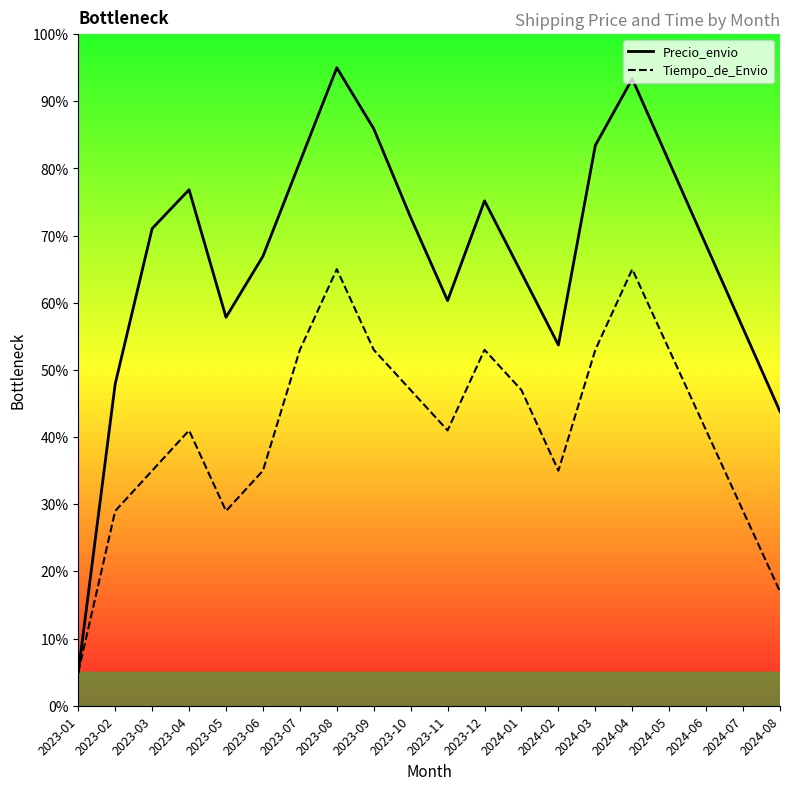

Read the Precio_envio value at 2023-12.

75.2